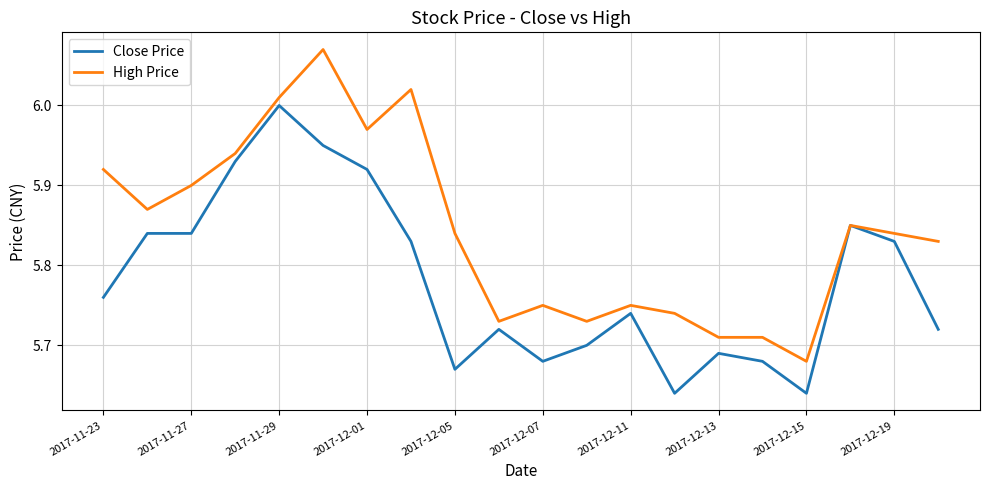

What is the difference between the maximum and minimum values in the Close Price series?

0.4